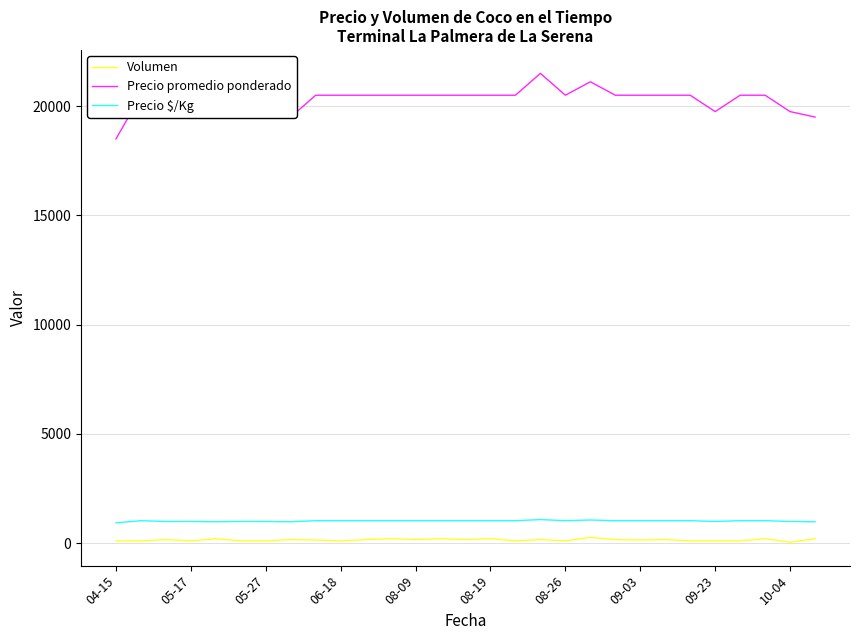

Which series has the largest total across all categories?

Precio promedio ponderado